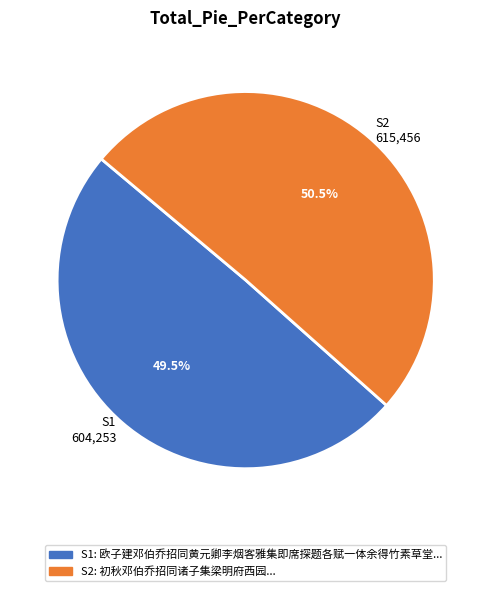

Is the sum of S2 615,456 and S1 604,253 greater than half?

Yes